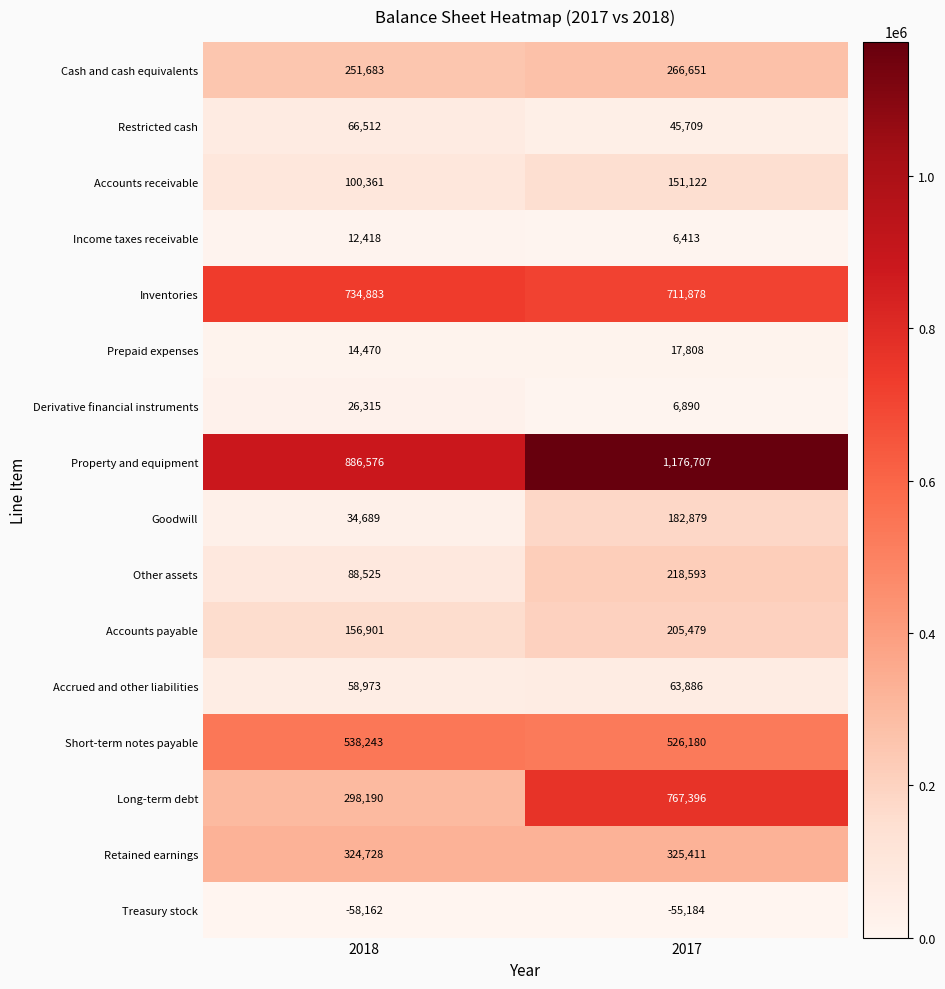

At how many categories does at least one series exceed 957664?

1